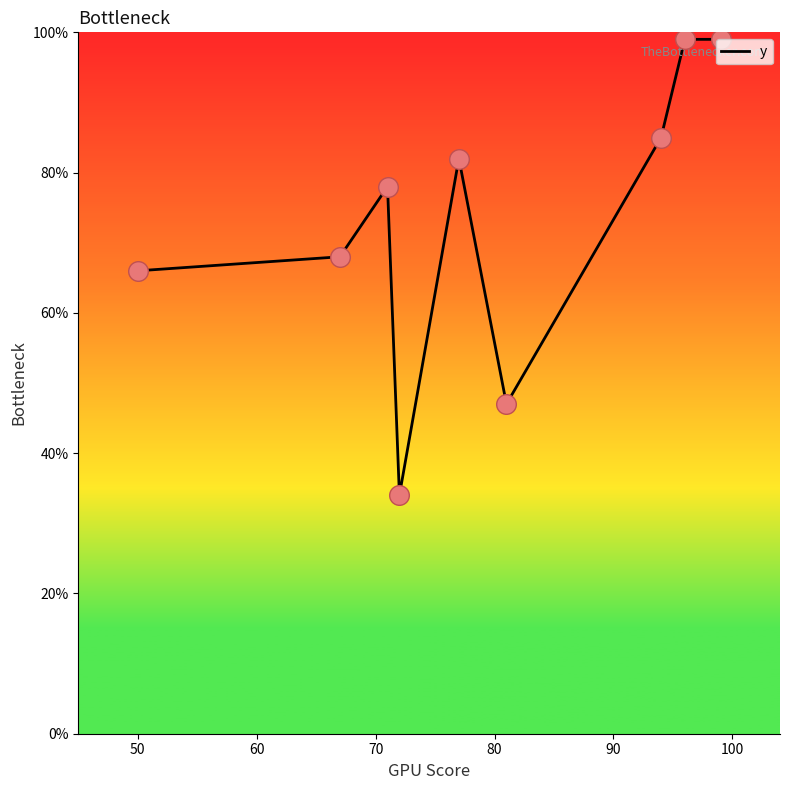

What is the maximum value shown in the chart?

99